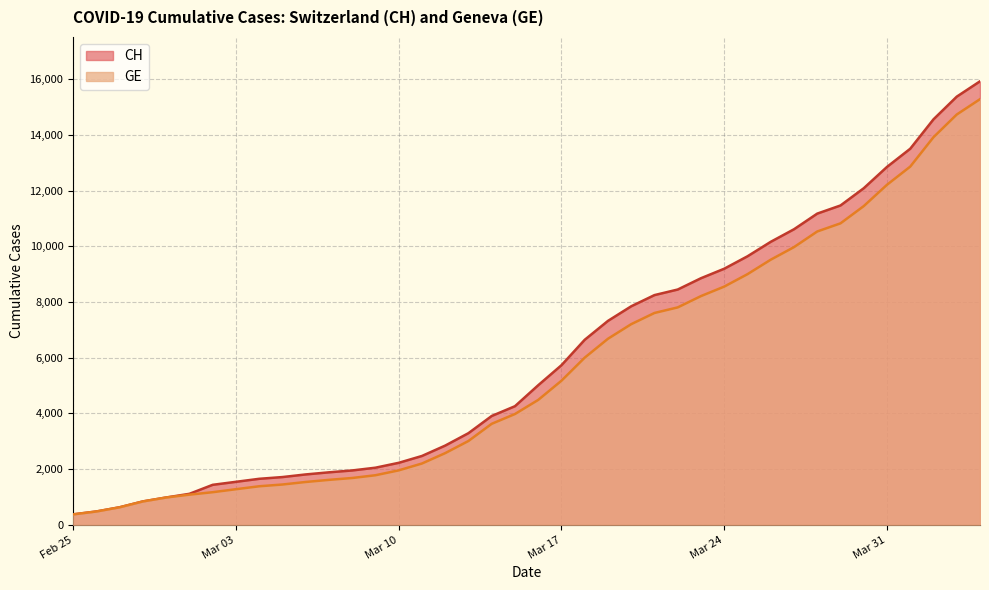

Which series has the widest spread of values?

CH